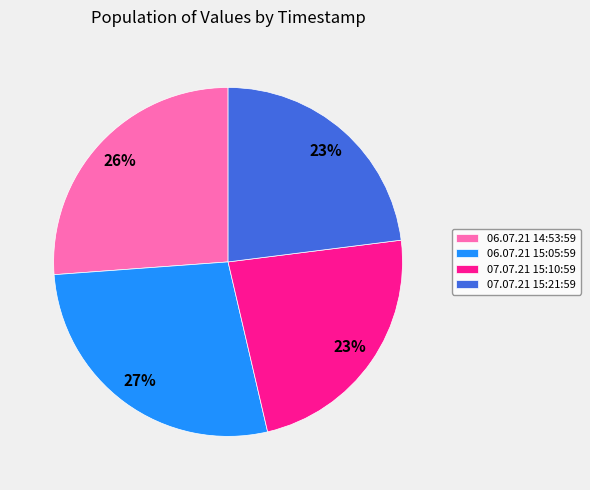

How many slices are in this pie chart?

4